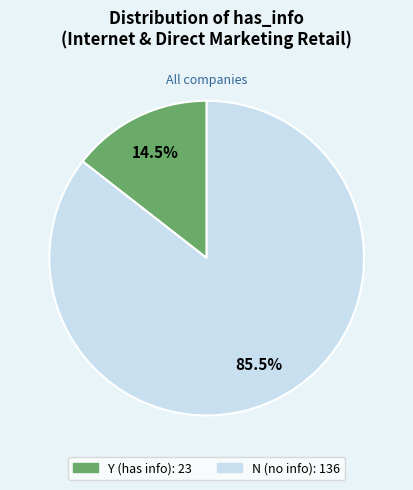

What is the largest slice in the pie chart?

N